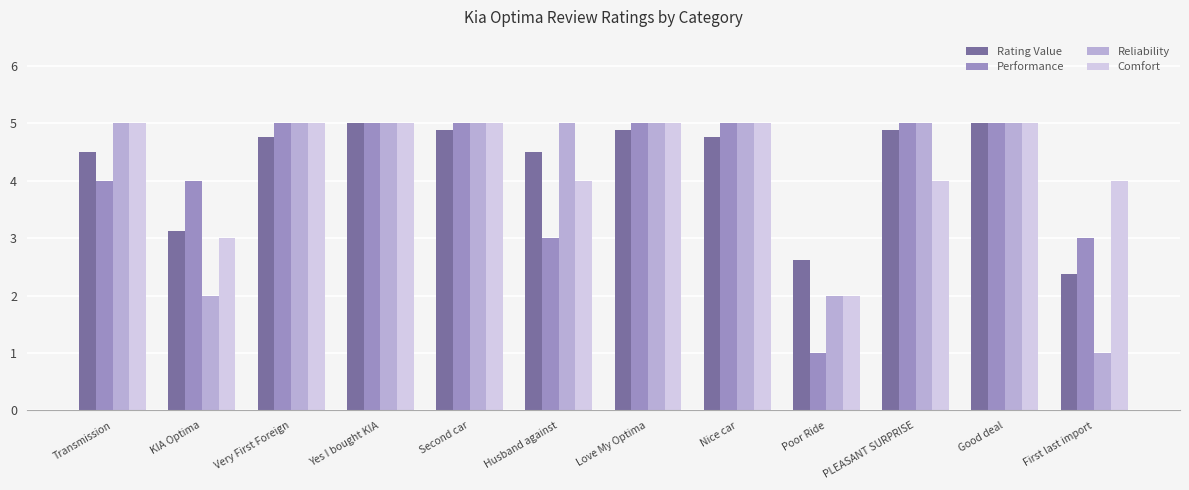

What is the greatest value displayed?

5.0